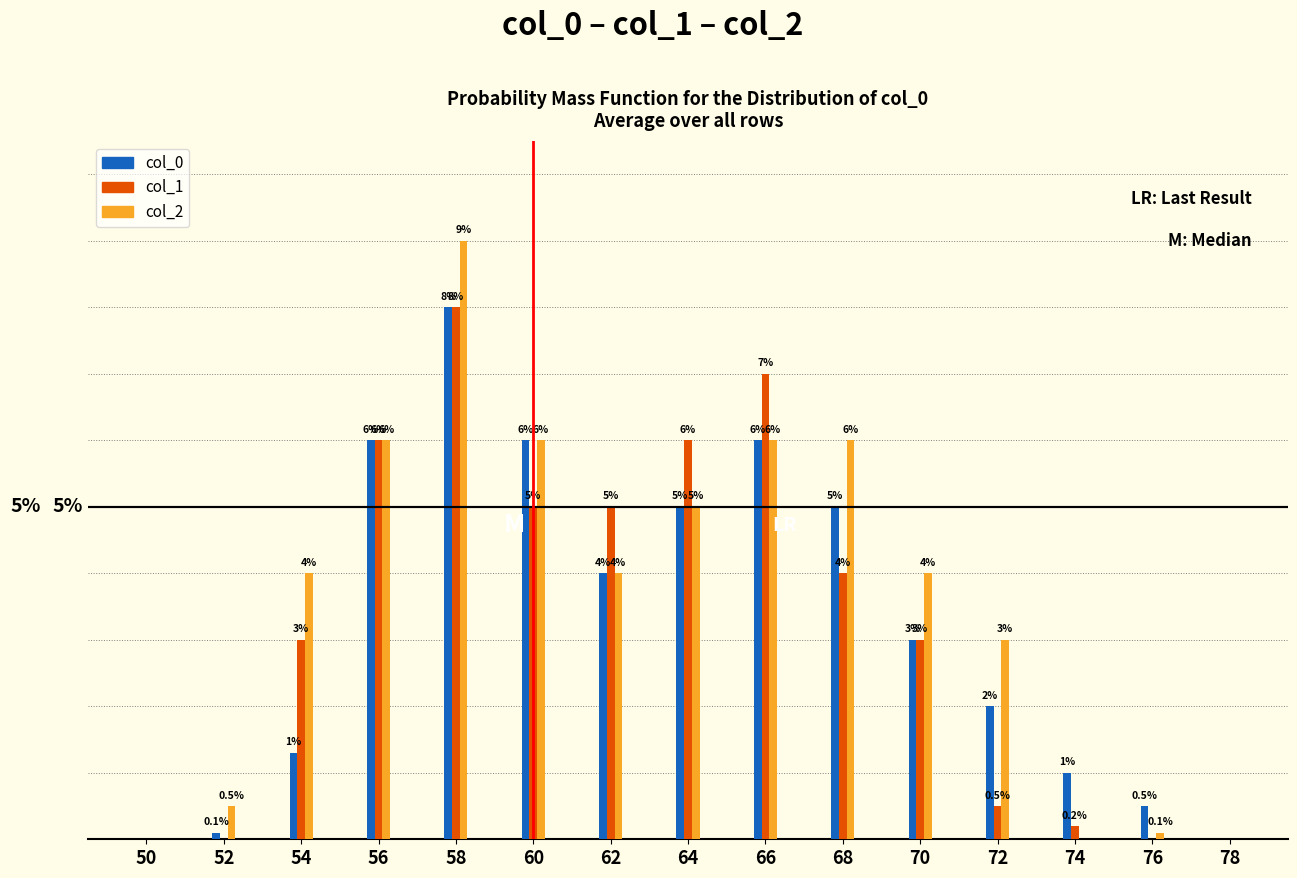

Which series changed the most between 58 and 74?

col_2